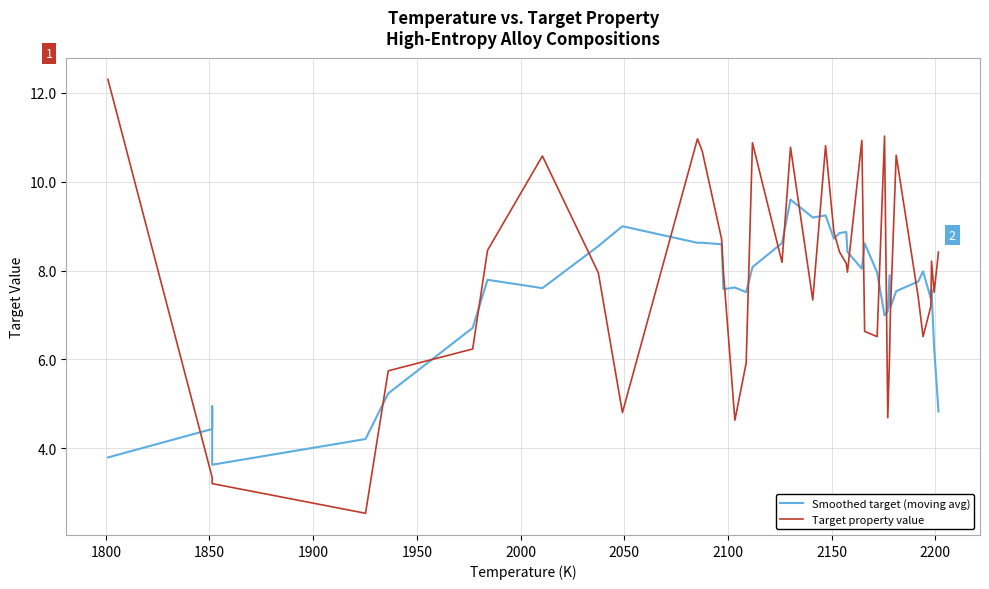

Reading left to right, what are all the values shown in this chart?

Smoothed target (moving avg): 3.8	4.4	4.9	3.6	4.2	5.2	6.7	7.8	7.6	8.6	9.0	8.6	8.6	8.6	7.6	7.6	7.5	8.1	8.6	9.6	9.2	9.2	8.7	8.8	8.9	8.4	8.0	8.6	8.0	7.0	7.1	7.9	7.2	7.5	7.8	8.0	7.4	7.6	6.3	4.8
Target property value: 12.3	3.3	3.3	3.2	2.5	5.7	6.2	8.5	10.6	8.0	4.8	11.0	10.7	8.7	8.0	4.6	5.9	10.9	8.2	10.8	7.3	10.8	8.9	8.4	8.2	8.0	10.9	6.6	6.5	11.0	4.7	6.1	7.1	10.6	7.4	6.5	7.2	8.2	7.5	8.4